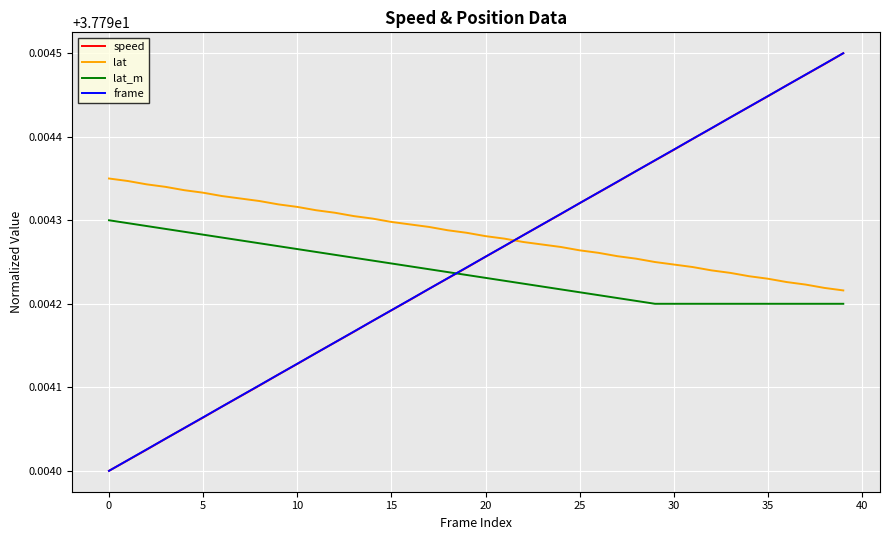

Count the number of categories in the chart.

40